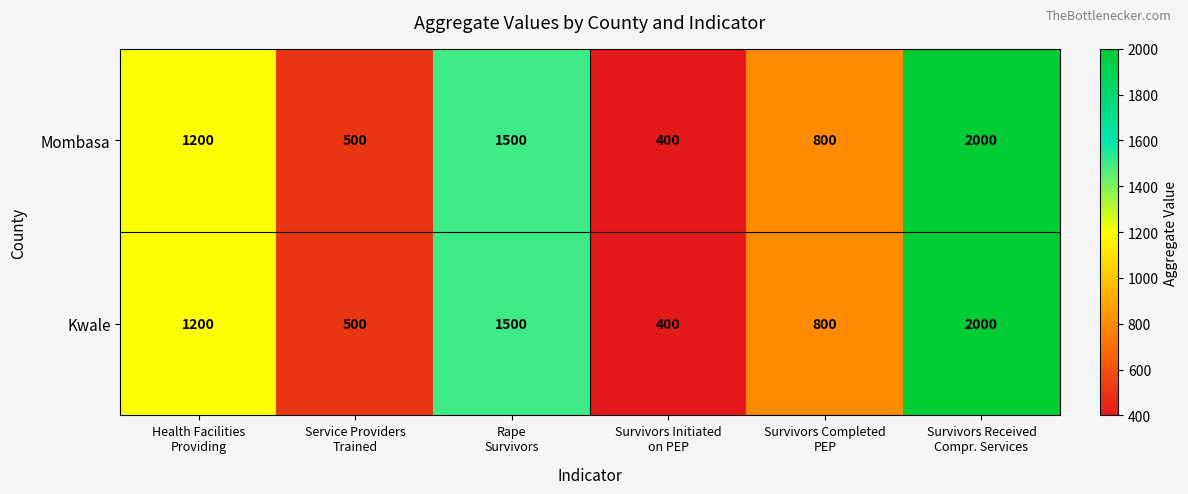

At how many categories does at least one series exceed 745?

4